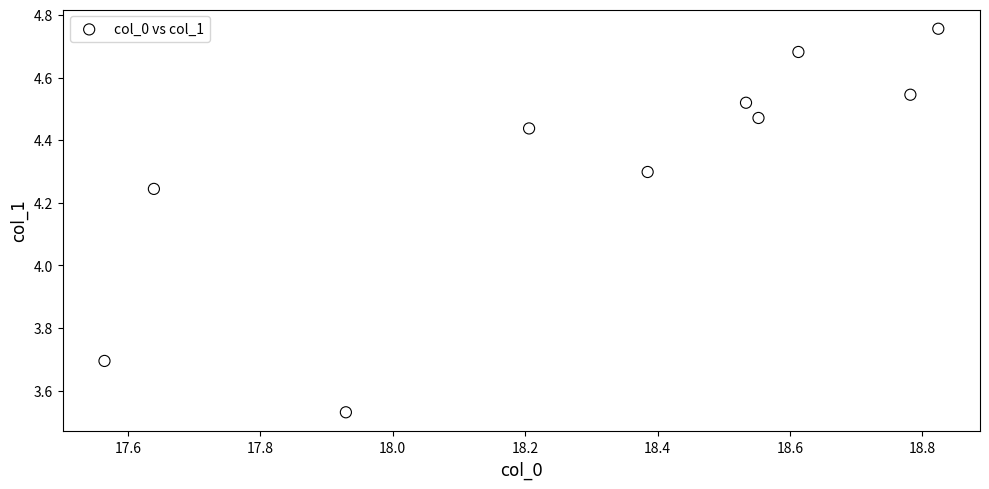

What is the range of X values (max minus min)?

1.3